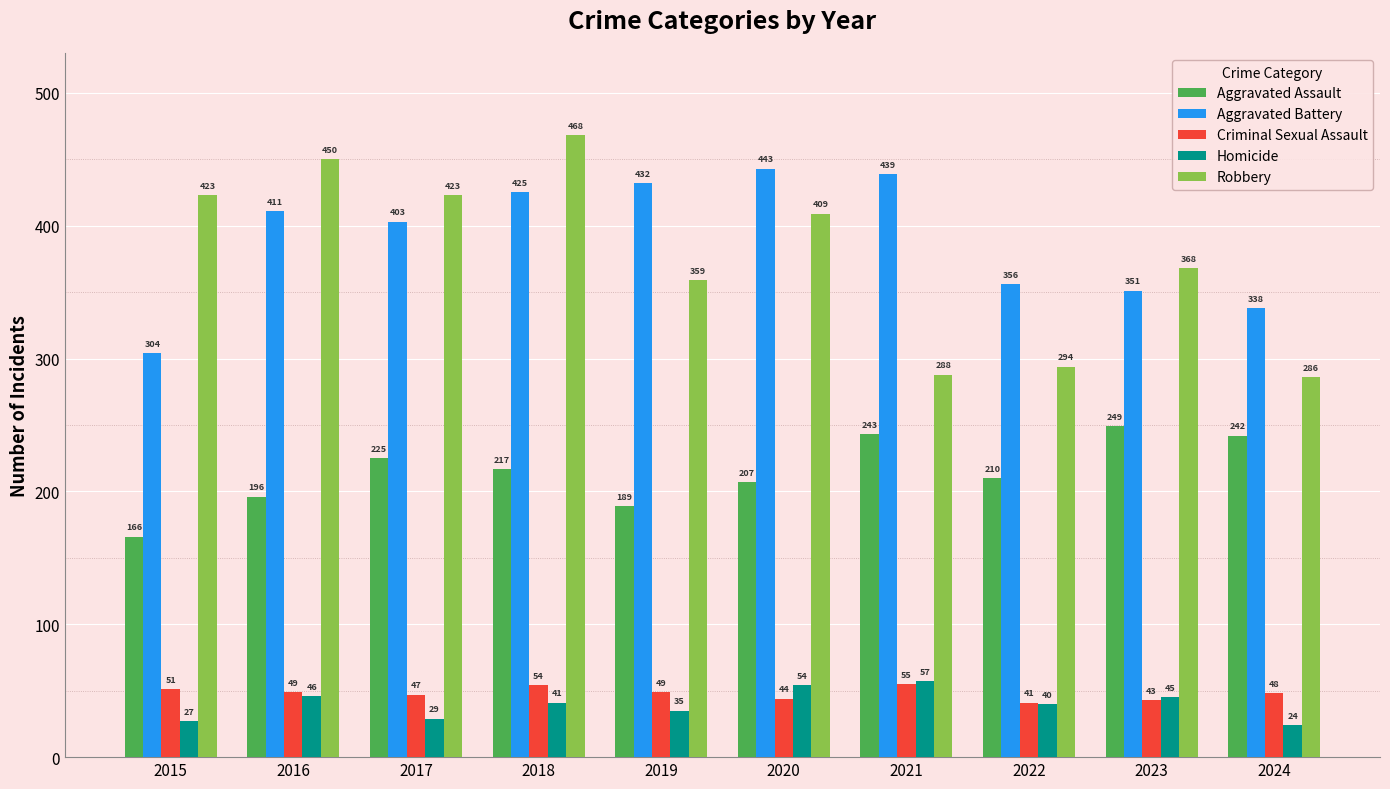

What is the difference between the second highest and minimum values in the Robbery series?

164